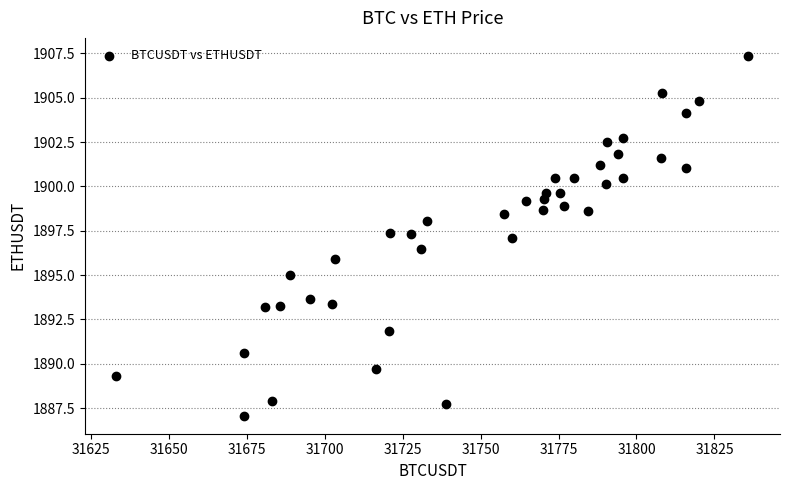

What is the range of X values (max minus min)?

202.6